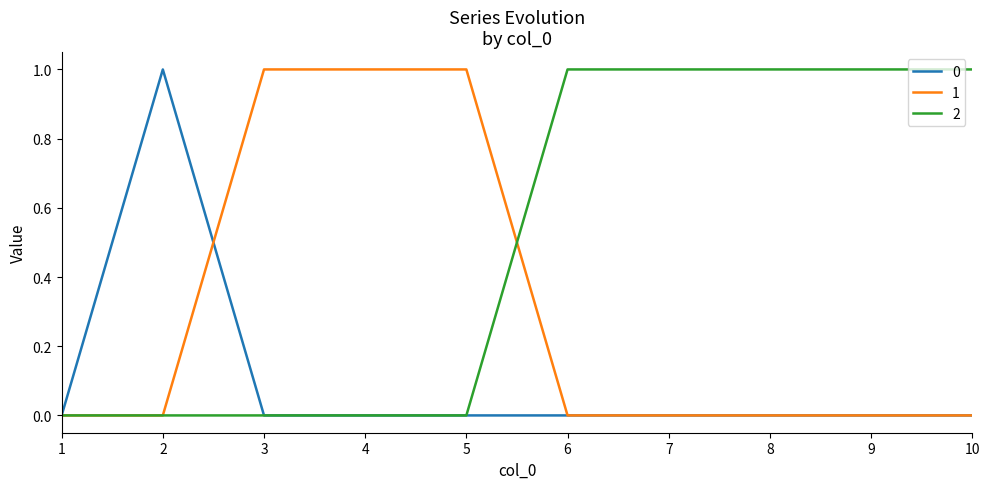

What is the difference between the highest and lowest values at 4?

1